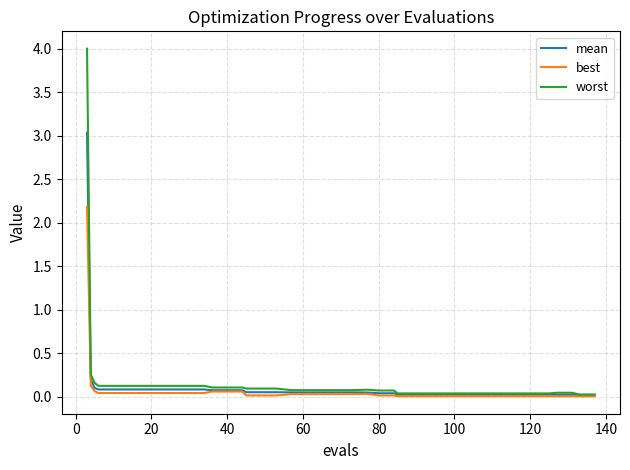

True or false: worst has more than 0 points higher than both neighbors.

True